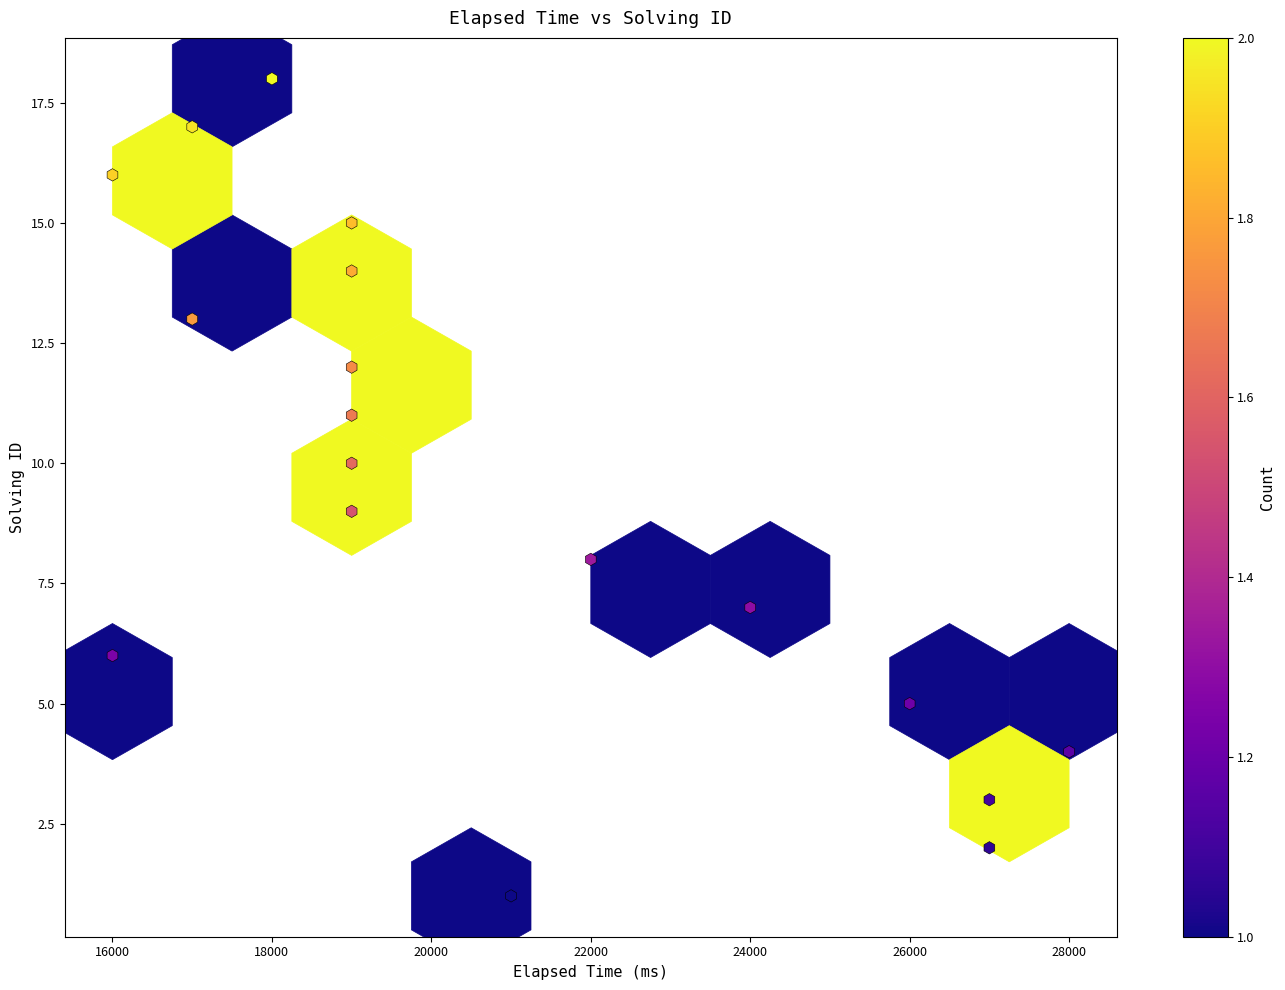

What is the range of X values (max minus min)?

12000